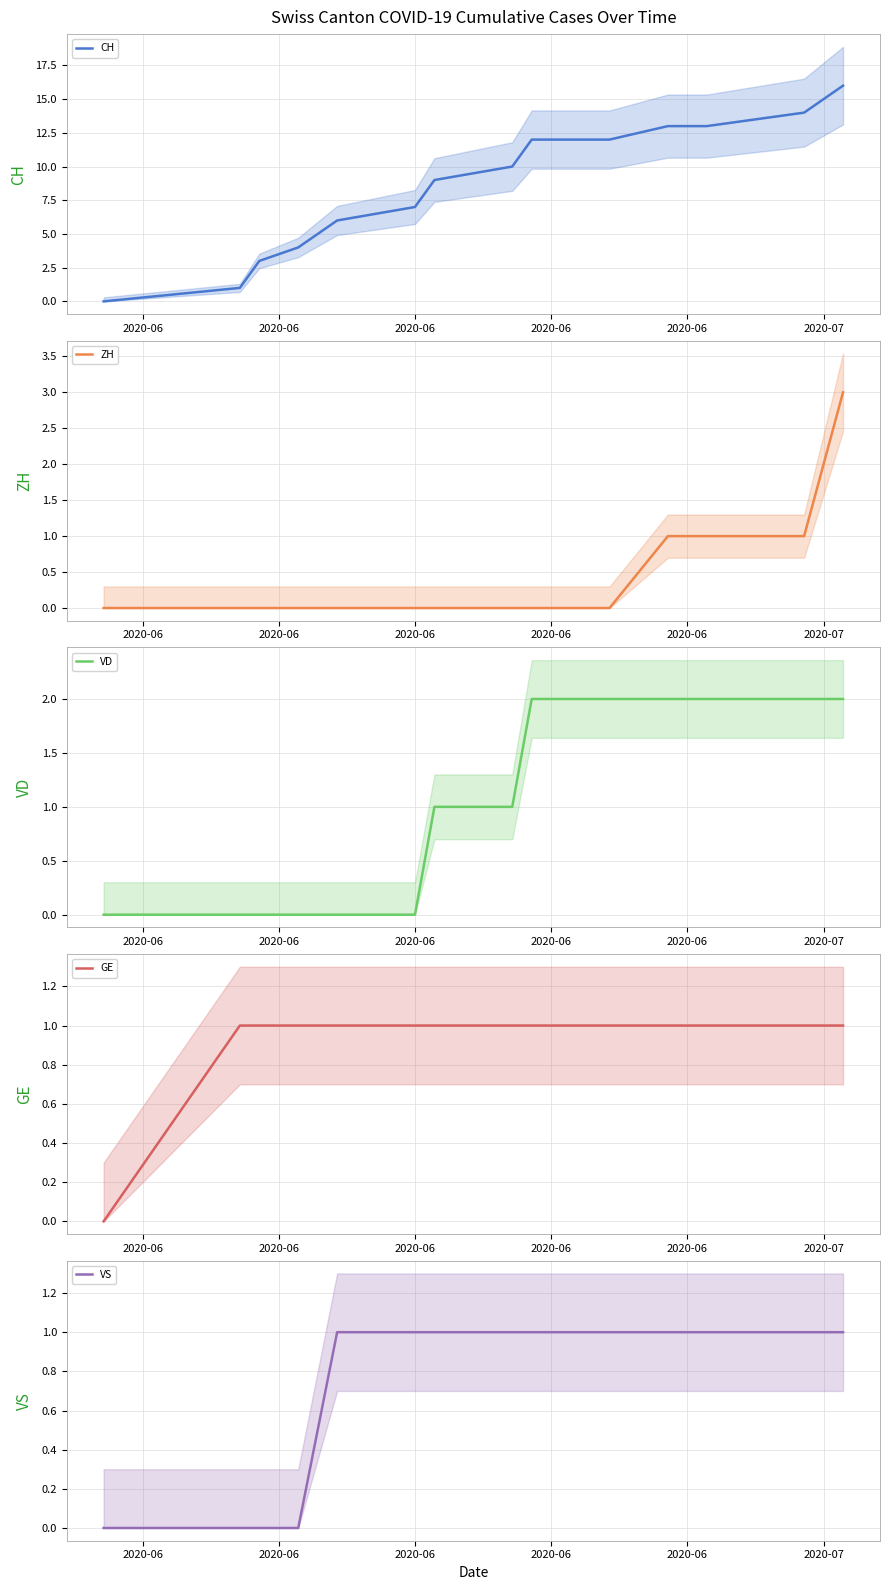

True or false: CH and GE intersect in this chart.

False